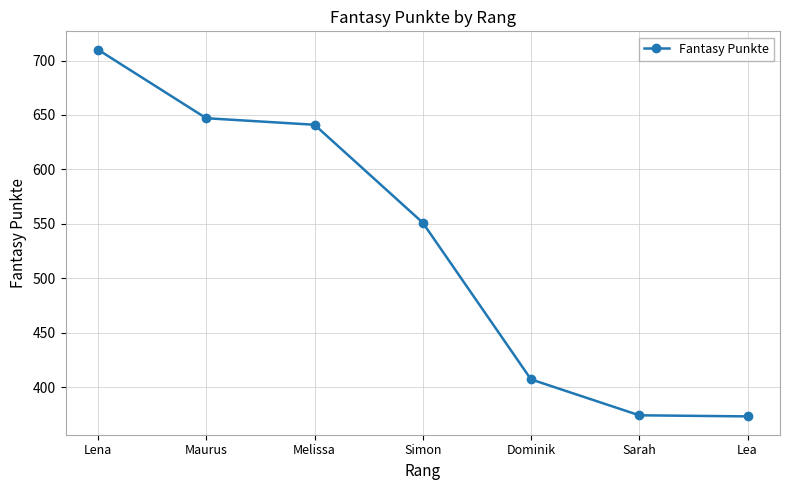

At which label is the value closest to 541?

Simon